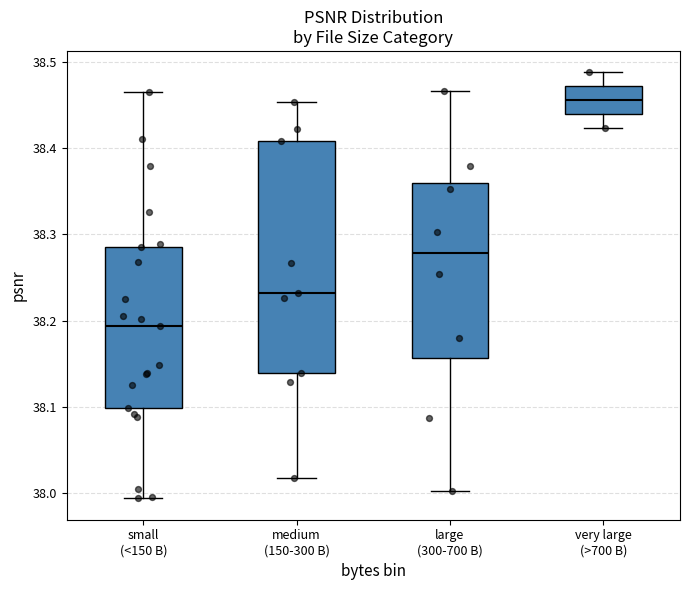

Which box has the lowest median line?

small (<150 B)